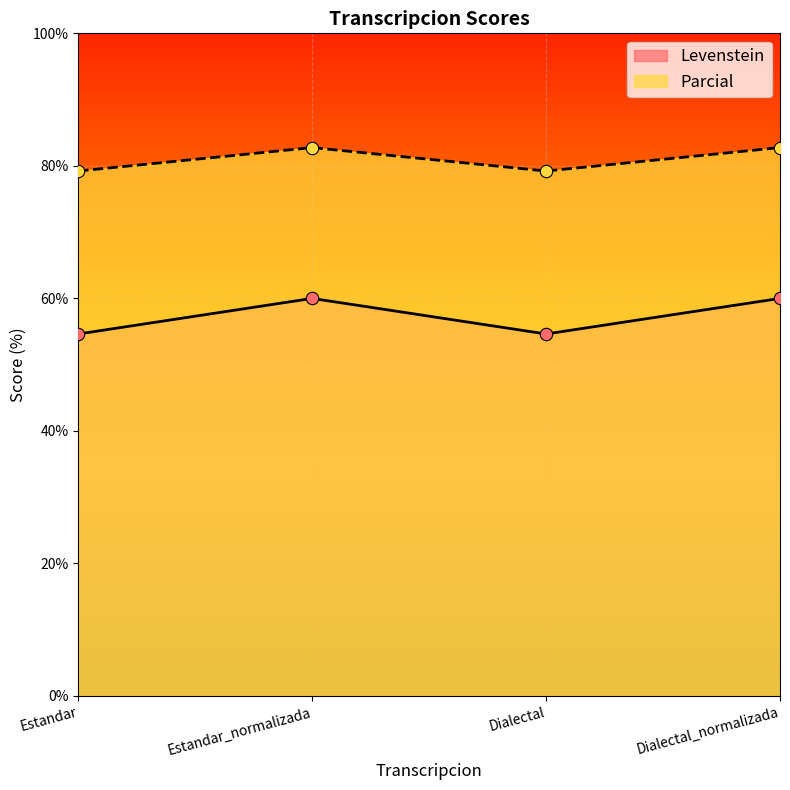

What are all the series names shown in the legend?

Levenstein, Parcial